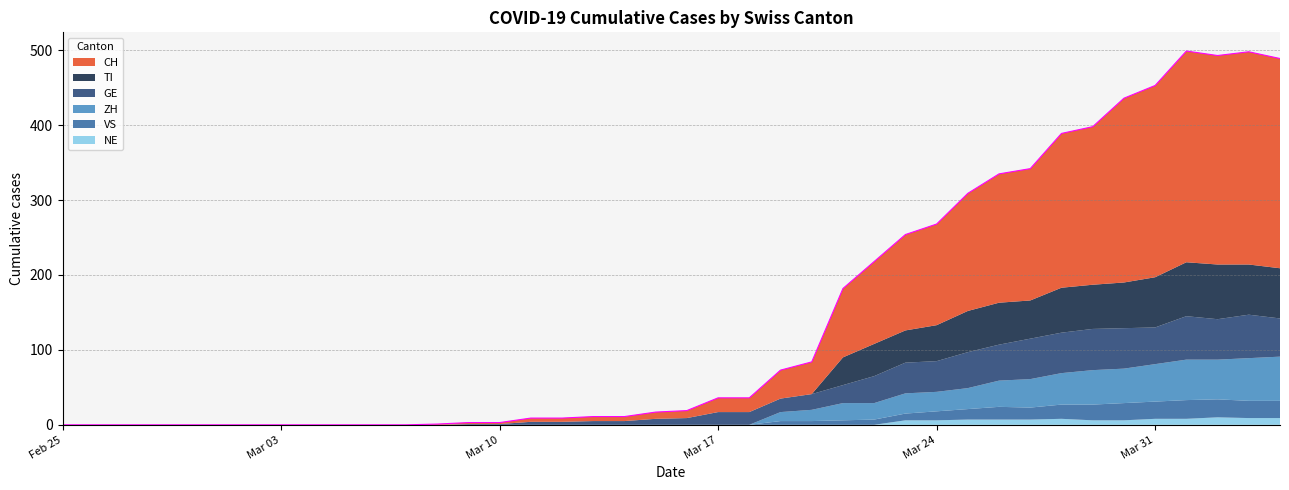

Which category has the highest value in the TI series?

2020-04-02